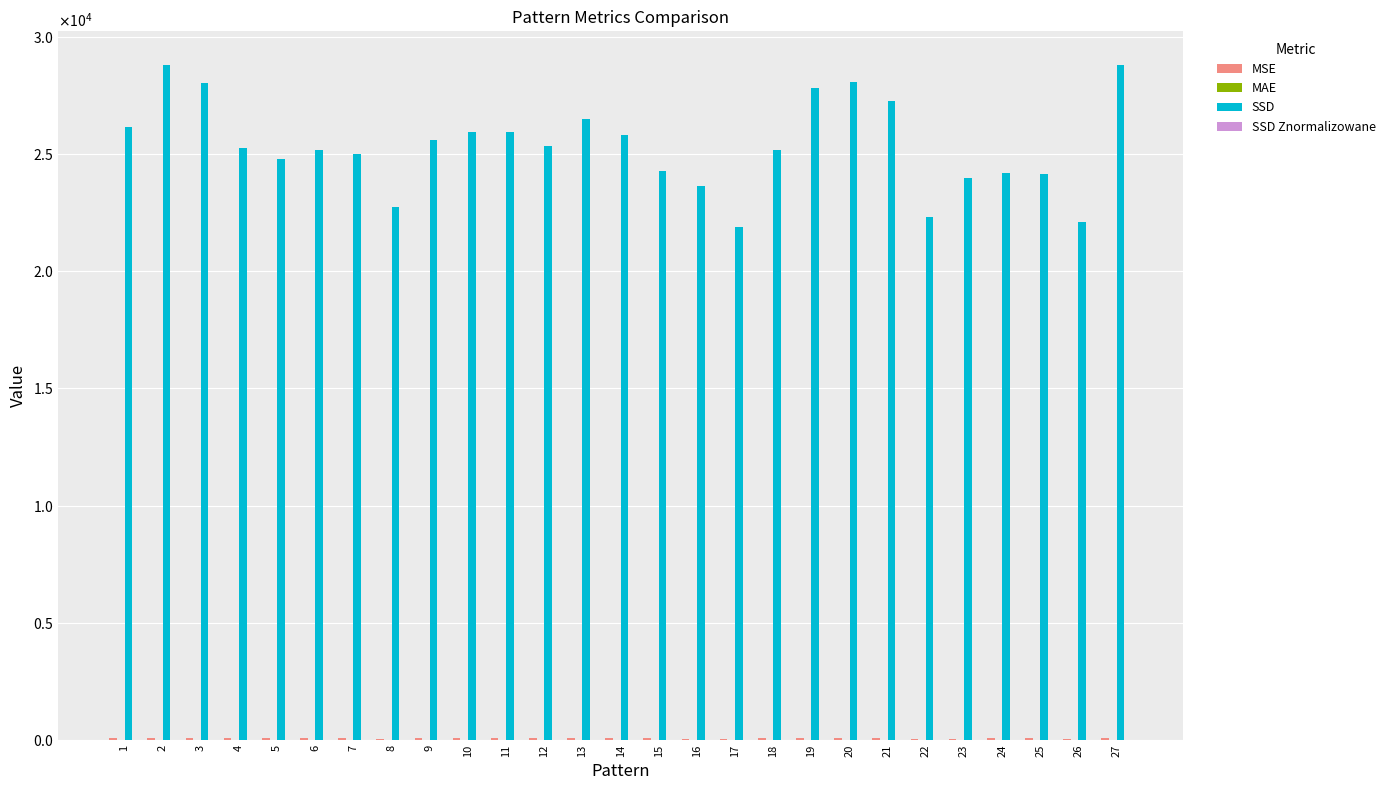

Are the bars horizontal?

No